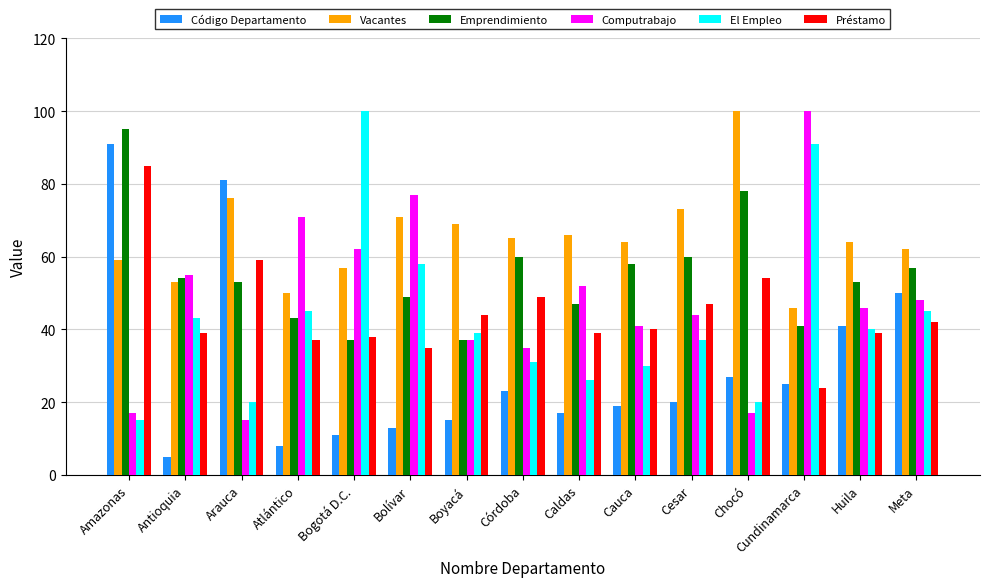

The value of Código Departamento at Caldas is 17. True or false?

True